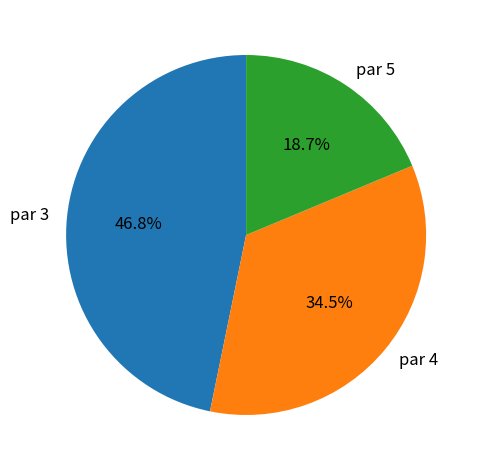

How many segments does this pie chart have?

3